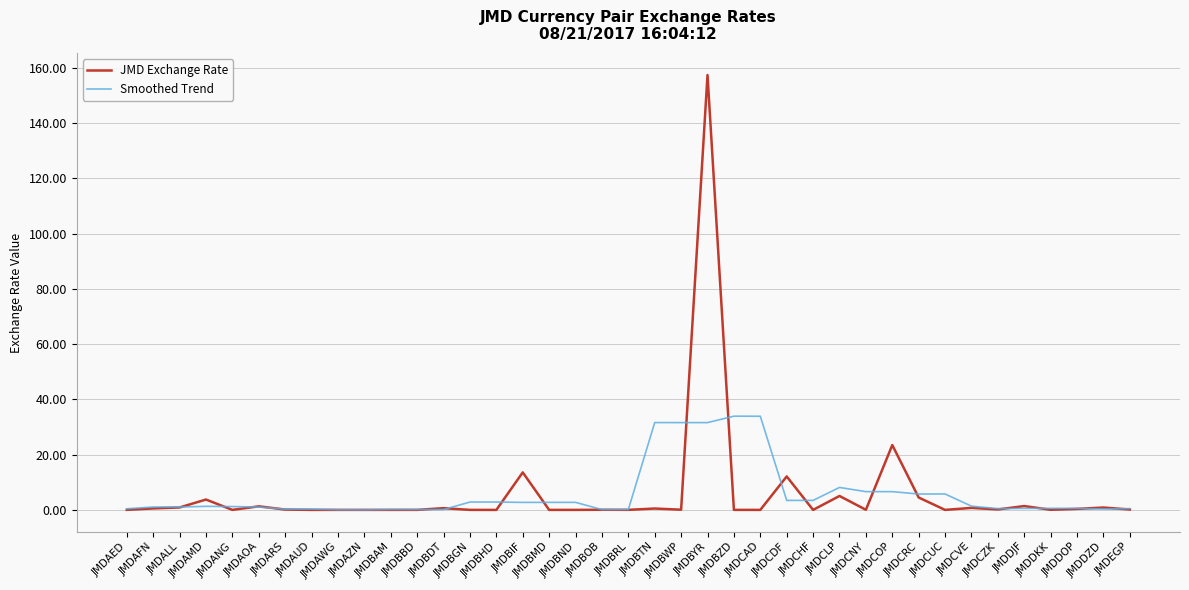

In Smoothed Trend, how many points are lower than both neighbors (excluding endpoints)?

11